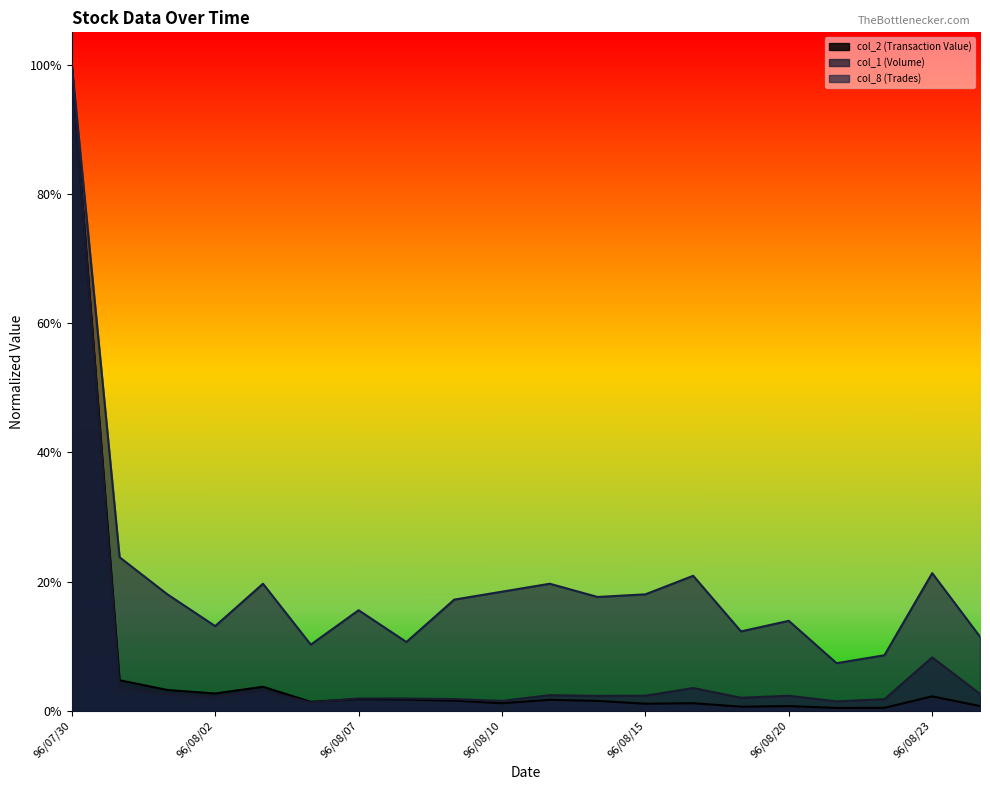

Reading left to right, transcribe all the data shown in this chart.

col_2 (Transaction Value): 96/07/30=1.0	96/07/31=0.0	96/08/01=0.0	96/08/02=0.0	96/08/03=0.0	96/08/06=0.0	96/08/07=0.0	96/08/08=0.0	96/08/09=0.0	96/08/10=0.0	96/08/13=0.0	96/08/14=0.0	96/08/15=0.0	96/08/16=0.0	96/08/17=0.0	96/08/20=0.0	96/08/21=0.0	96/08/22=0.0	96/08/23=0.0	96/08/24=0.0
col_1 (Volume): 96/07/30=1.0	96/07/31=0.0	96/08/01=0.0	96/08/02=0.0	96/08/03=0.0	96/08/06=0.0	96/08/07=0.0	96/08/08=0.0	96/08/09=0.0	96/08/10=0.0	96/08/13=0.0	96/08/14=0.0	96/08/15=0.0	96/08/16=0.0	96/08/17=0.0	96/08/20=0.0	96/08/21=0.0	96/08/22=0.0	96/08/23=0.1	96/08/24=0.0
col_8 (Trades): 96/07/30=1.0	96/07/31=0.2	96/08/01=0.2	96/08/02=0.1	96/08/03=0.2	96/08/06=0.1	96/08/07=0.2	96/08/08=0.1	96/08/09=0.2	96/08/10=0.2	96/08/13=0.2	96/08/14=0.2	96/08/15=0.2	96/08/16=0.2	96/08/17=0.1	96/08/20=0.1	96/08/21=0.1	96/08/22=0.1	96/08/23=0.2	96/08/24=0.1